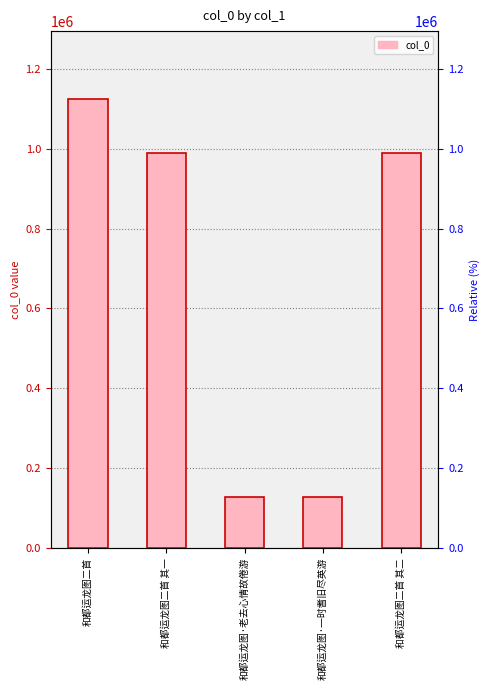

What is the minimum value shown in the chart?

127562